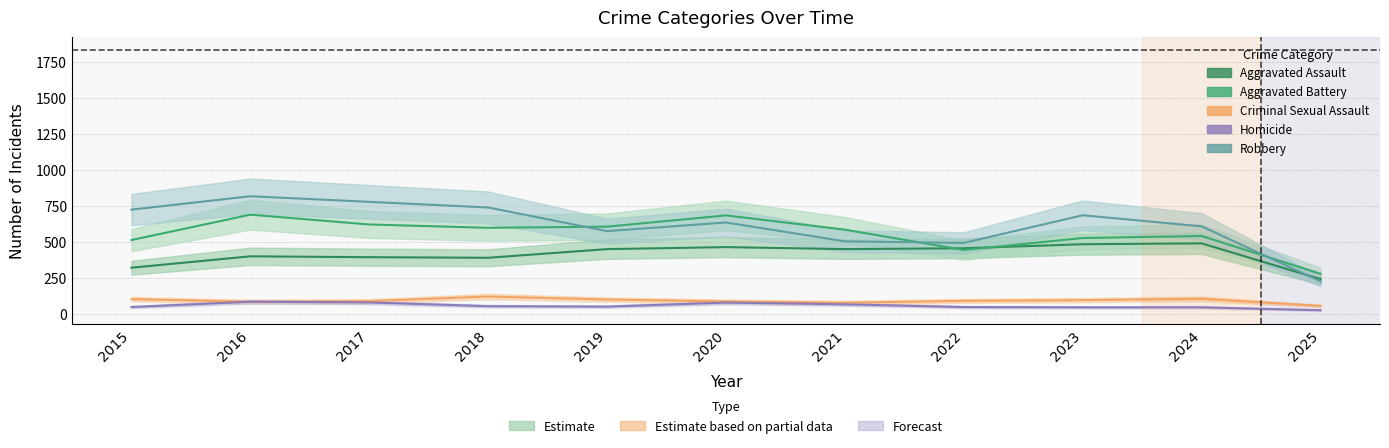

Reading right to left, transcribe all the data shown in this chart.

Aggravated Assault: 2025=244	2024=492	2023=486	2022=458	2021=452	2020=466	2019=452	2018=392	2017=396	2016=402	2015=323
Aggravated Battery: 2025=281	2024=543	2023=529	2022=446	2021=587	2020=686	2019=608	2018=600	2017=623	2016=691	2015=515
Criminal Sexual Assault: 2025=58	2024=107	2023=98	2022=93	2021=80	2020=89	2019=102	2018=123	2017=91	2016=87	2015=105
Homicide: 2025=28	2024=48	2023=48	2022=50	2021=69	2020=81	2019=53	2018=56	2017=82	2016=87	2015=50
Robbery: 2025=228	2024=610	2023=687	2022=495	2021=506	2020=637	2019=577	2018=741	2017=780	2016=819	2015=726